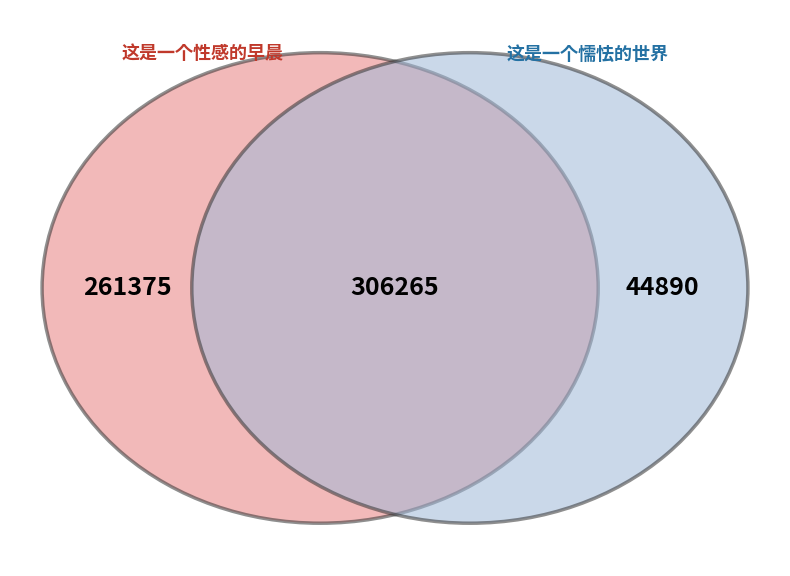

Does 这是一个懦怯的世界 account for over 50% of the chart?

No